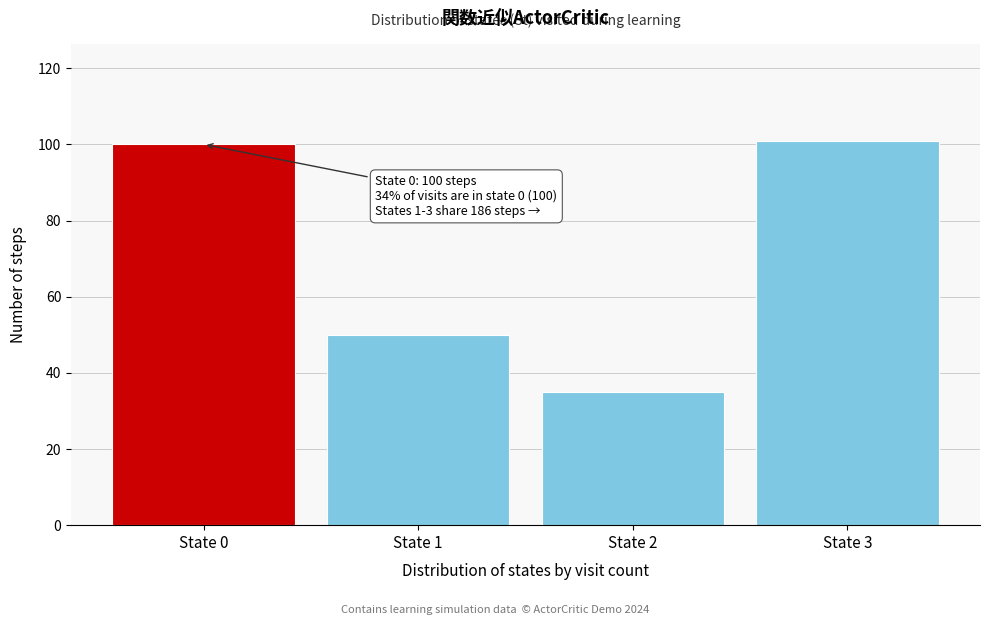

Reading left to right, transcribe all the data shown in this chart.

100	50	35	101